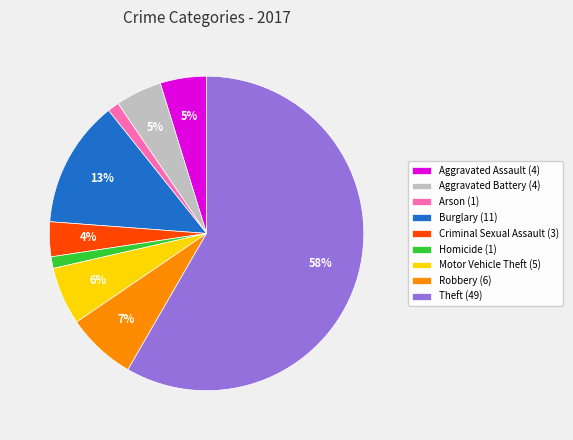

Count the number of slices in the pie.

9